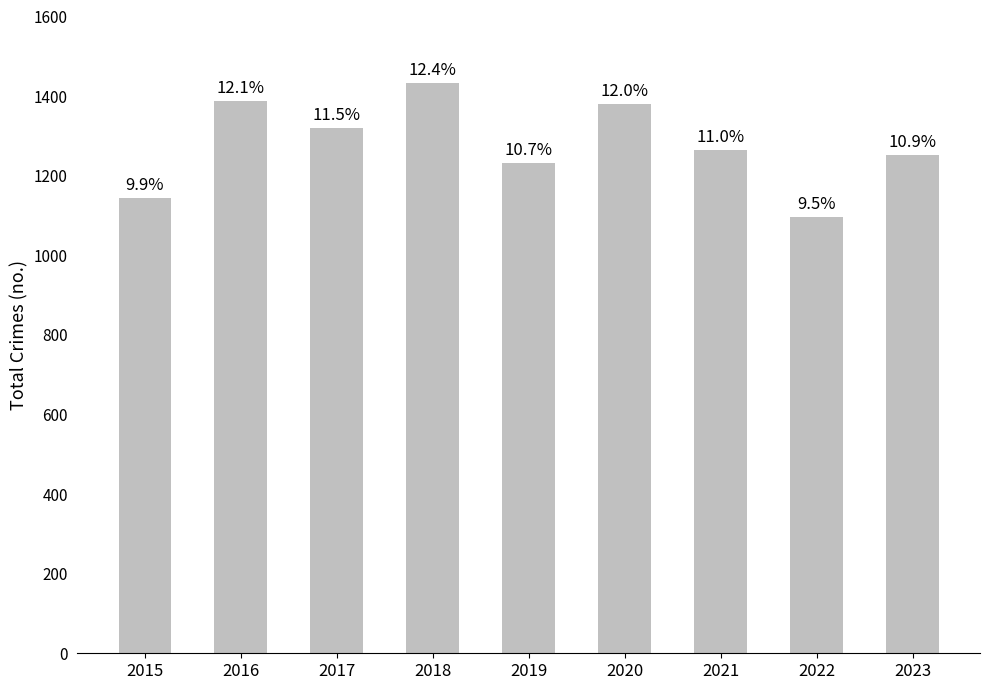

Reading right to left, what are all the values shown in this chart?

2023=1251	2022=1096	2021=1264	2020=1381	2019=1233	2018=1432	2017=1321	2016=1387	2015=1143